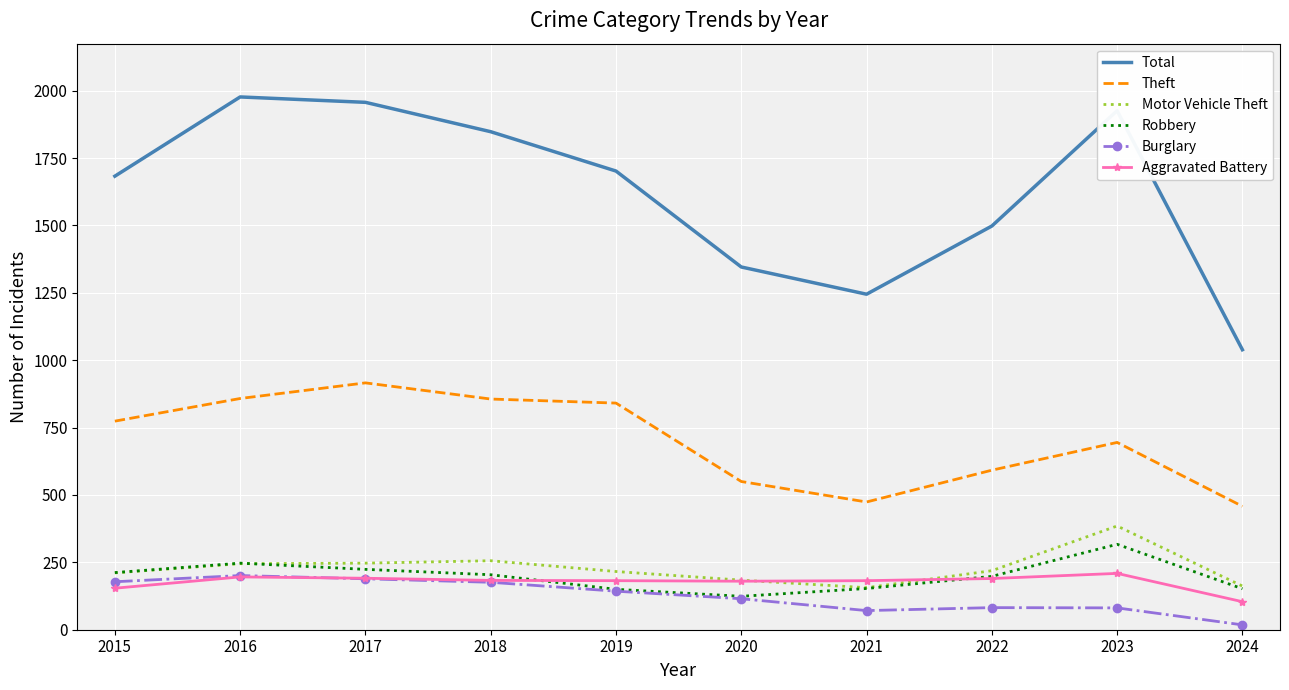

True or false: Robbery and Total intersect in this chart.

False